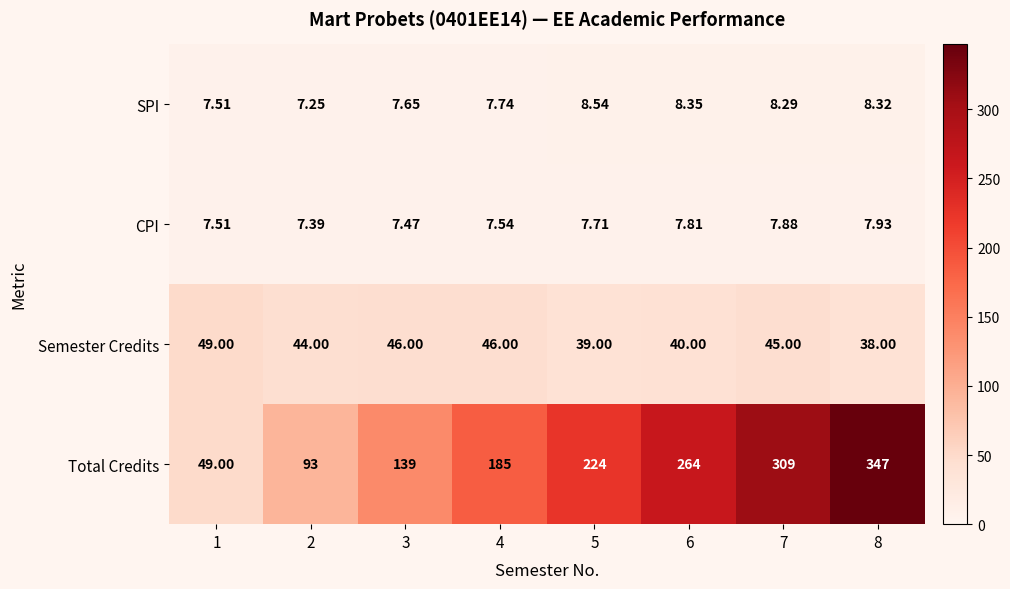

Which series changed the most between 4 and 7?

Total Credits